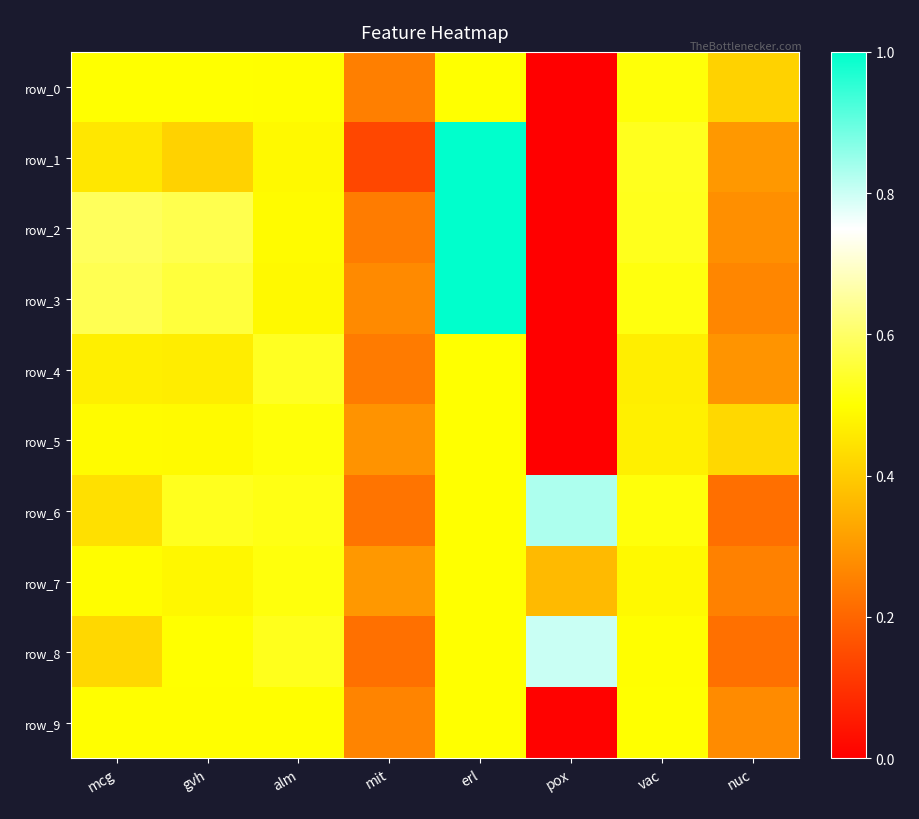

What value does the row_6 series have at alm?

0.5